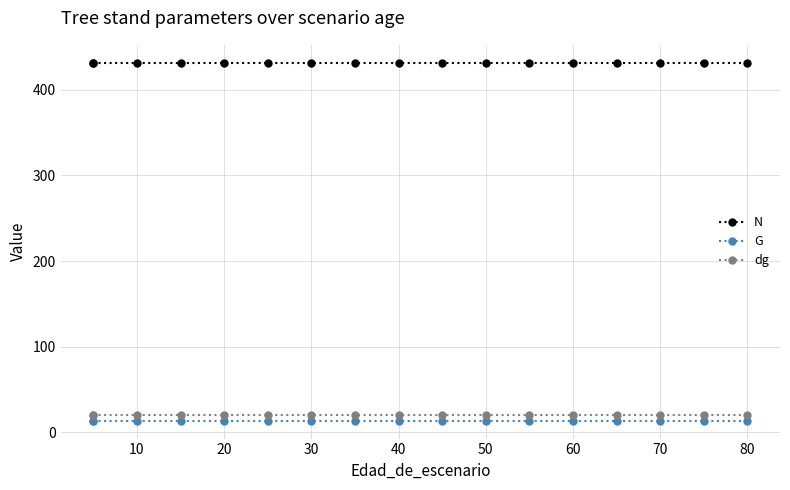

What is the value of the G point at the 12th from the left?

13.7